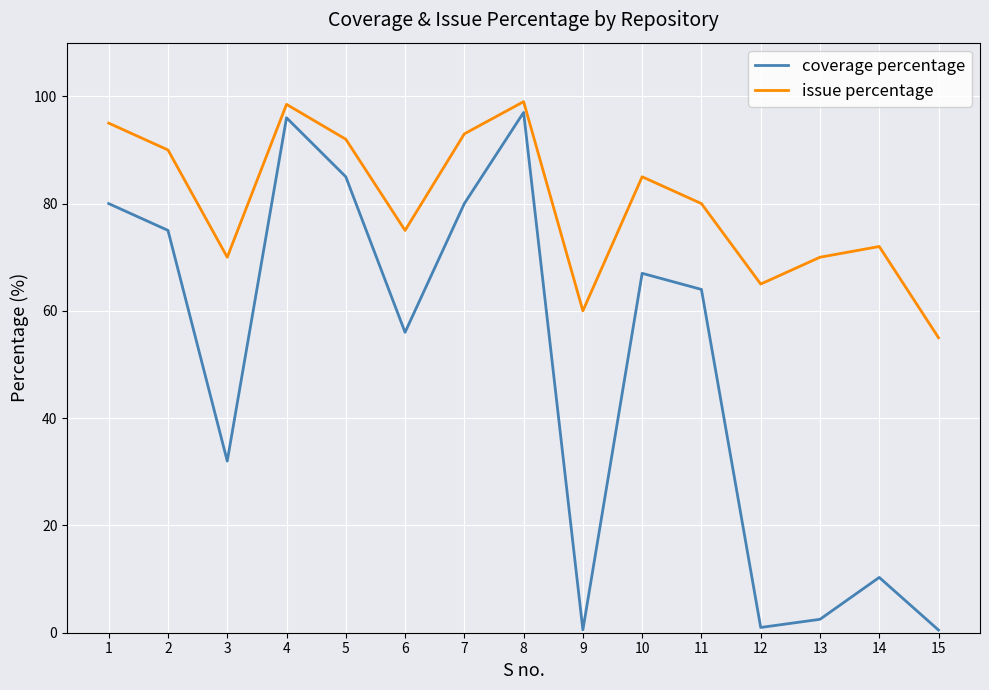

How many lines are shown in the chart?

2